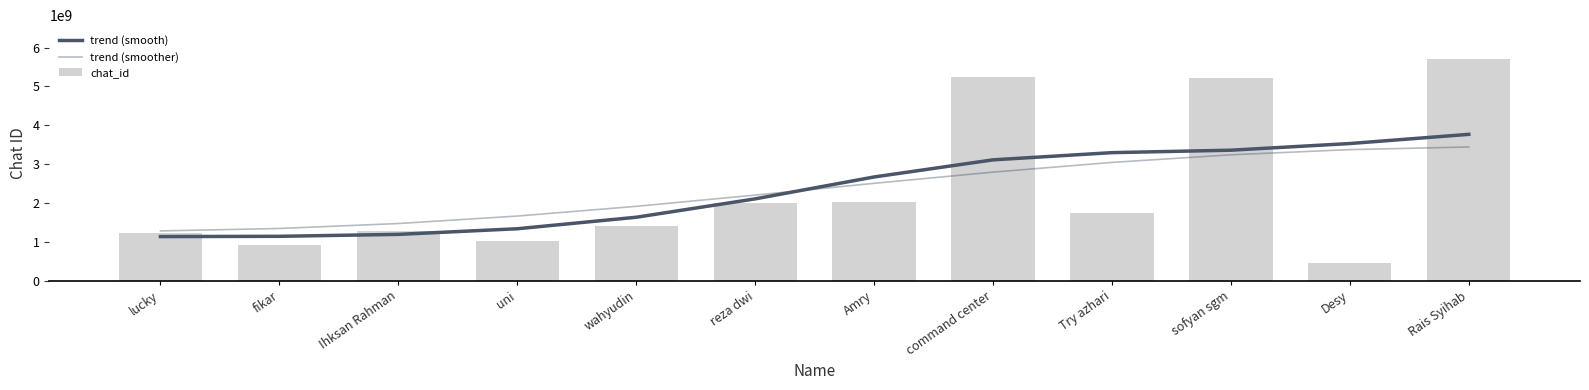

Which series has the largest total across all categories?

chat_id